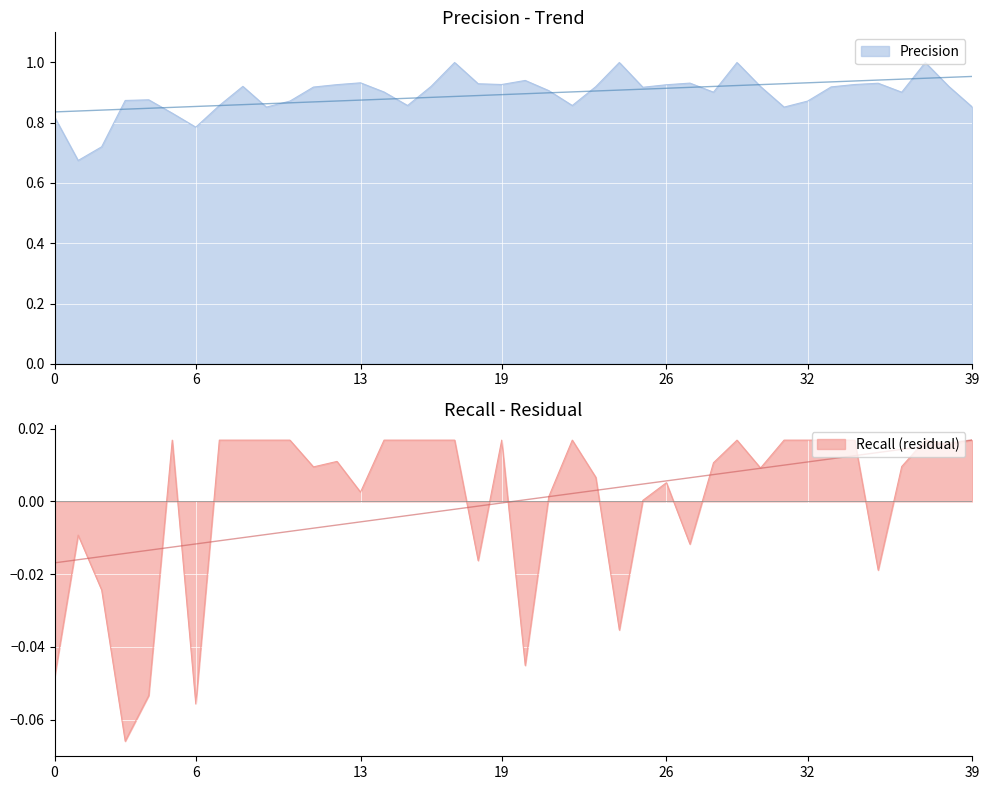

The Precision series shows 0.2 at 19. True or false?

False